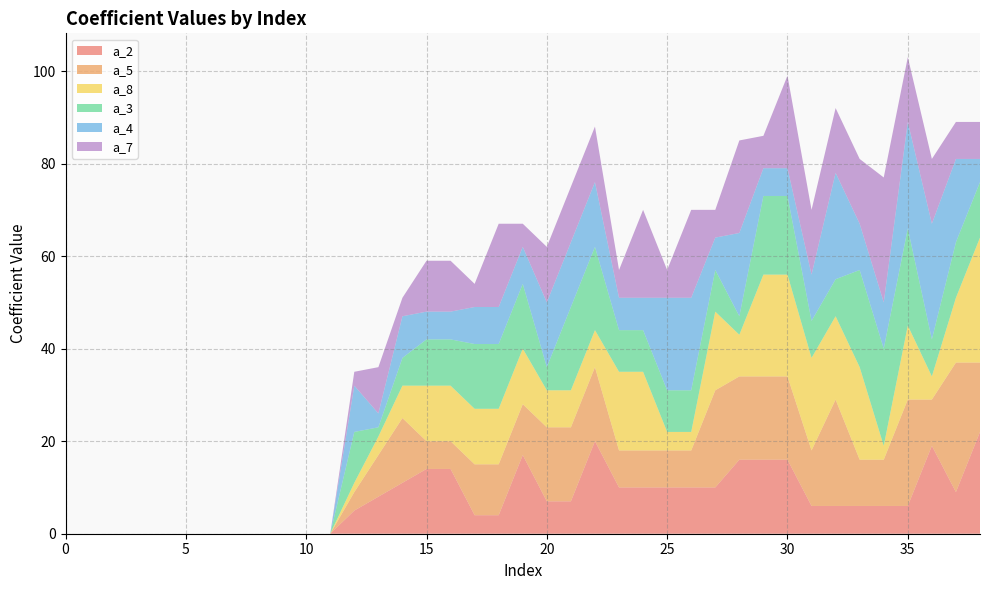

Reading right to left, what are all the values shown in this chart?

a_2: 38=22	37=9	36=19	35=6	34=6	33=6	32=6	31=6	30=16	29=16	28=16	27=10	26=10	25=10	24=10	23=10	22=20	21=7	20=7	19=17	18=4	17=4	16=14	15=14	14=11	13=8	12=5	11=0	10=0	9=0	8=0	7=0	6=0	5=0	4=0	3=0	2=0	1=0	0=0
a_5: 38=15	37=28	36=10	35=23	34=10	33=10	32=23	31=12	30=18	29=18	28=18	27=21	26=8	25=8	24=8	23=8	22=16	21=16	20=16	19=11	18=11	17=11	16=6	15=6	14=14	13=9	12=4	11=0	10=0	9=0	8=0	7=0	6=0	5=0	4=0	3=0	2=0	1=0	0=0
a_8: 38=27	37=14	36=5	35=16	34=3	33=20	32=18	31=20	30=22	29=22	28=9	27=17	26=4	25=4	24=17	23=17	22=8	21=8	20=8	19=12	18=12	17=12	16=12	15=12	14=7	13=4	12=2	11=0	10=0	9=0	8=0	7=0	6=0	5=0	4=0	3=0	2=0	1=0	0=0
a_3: 38=12	37=12	36=8	35=21	34=21	33=21	32=8	31=8	30=17	29=17	28=4	27=9	26=9	25=9	24=9	23=9	22=18	21=18	20=5	19=14	18=14	17=14	16=10	15=10	14=6	13=2	12=11	11=0	10=0	9=0	8=0	7=0	6=0	5=0	4=0	3=0	2=0	1=0	0=0
a_4: 38=5	37=18	36=25	35=23	34=10	33=10	32=23	31=10	30=6	29=6	28=18	27=7	26=20	25=20	24=7	23=7	22=14	21=14	20=14	19=8	18=8	17=8	16=6	15=6	14=9	13=3	12=10	11=0	10=0	9=0	8=0	7=0	6=0	5=0	4=0	3=0	2=0	1=0	0=0
a_7: 38=8	37=8	36=14	35=14	34=27	33=14	32=14	31=14	30=20	29=7	28=20	27=6	26=19	25=6	24=19	23=6	22=12	21=12	20=12	19=5	18=18	17=5	16=11	15=11	14=4	13=10	12=3	11=0	10=0	9=0	8=0	7=0	6=0	5=0	4=0	3=0	2=0	1=0	0=0